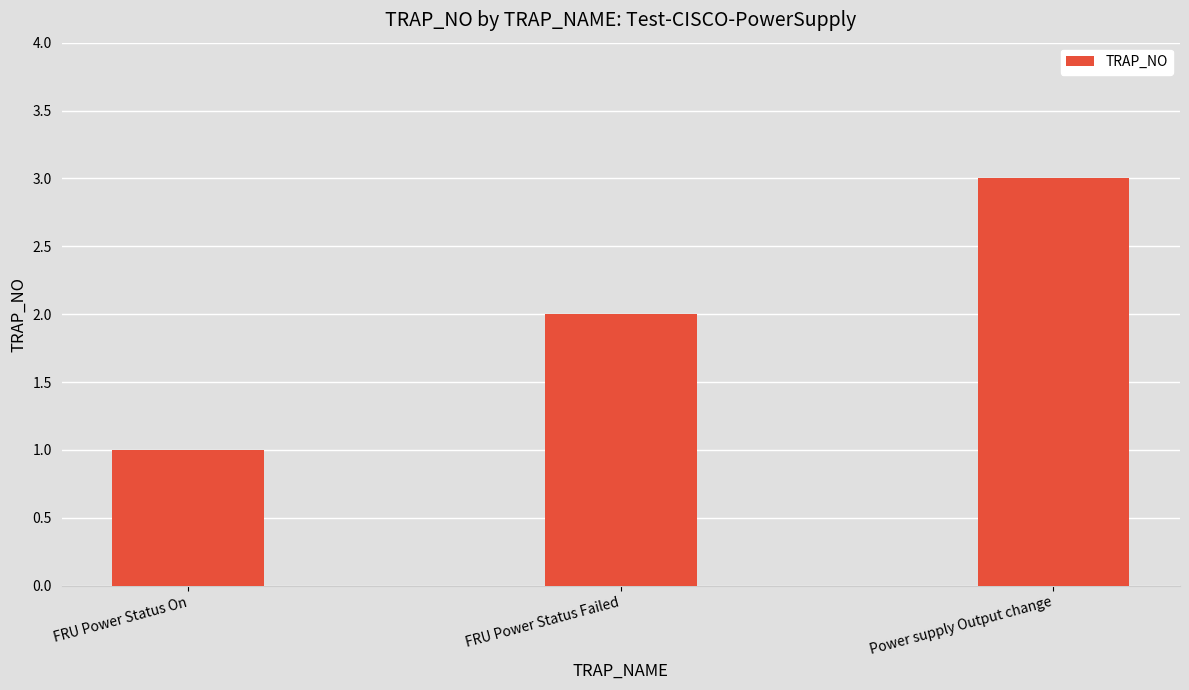

True or false: the data shows 3 at Power supply Output change.

True